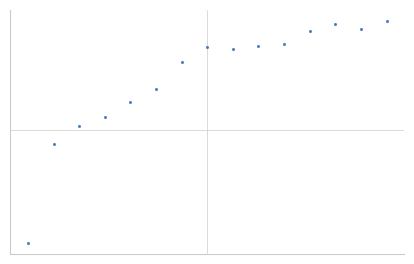

What is the value of the 14th point from the left?

0.9